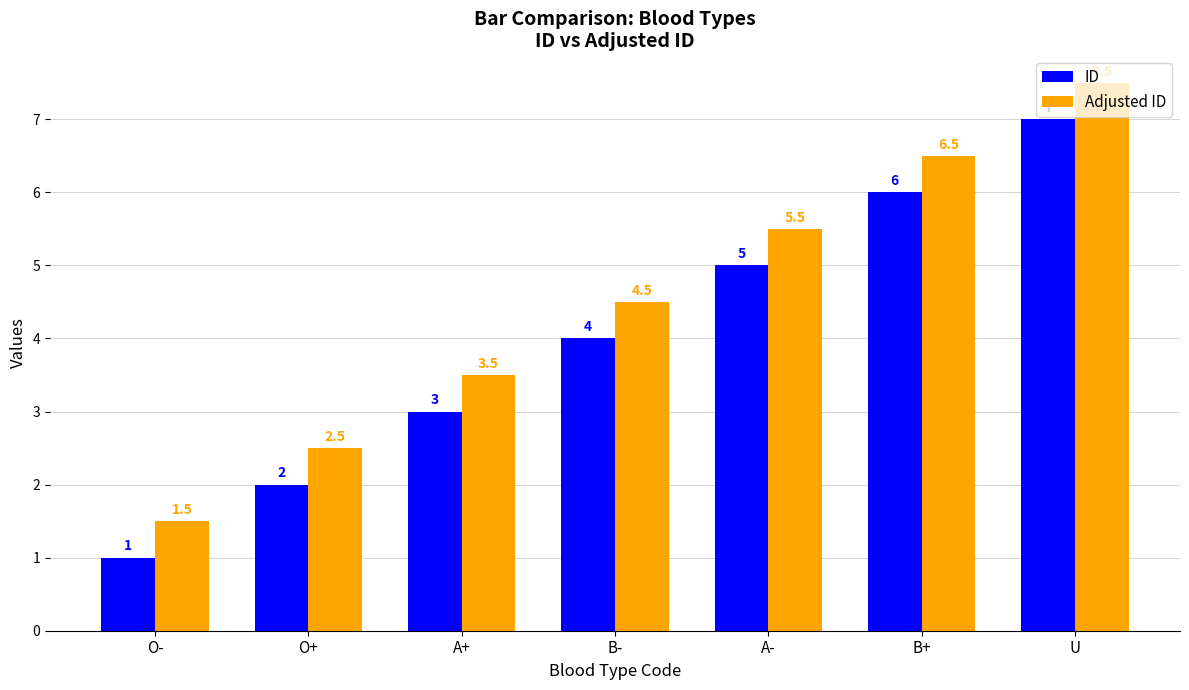

How many series are shown in this chart?

2